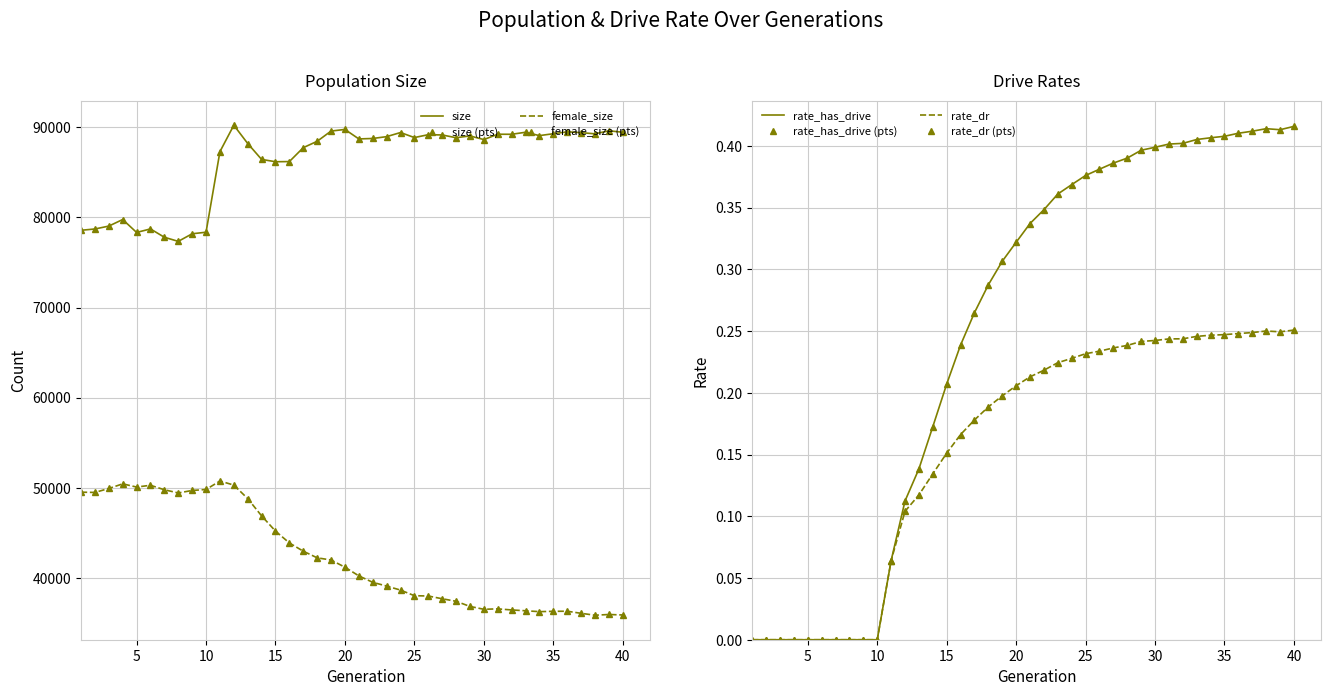

Reading left to right, extract all data points from this chart.

size: 78569.0	78711.0	79034.0	79760.0	78329.0	78718.0	77794.0	77338.0	78180.0	78354.0	87292.0	90222.0	88194.0	86429.0	86172.0	86190.0	87733.0	88439.0	89573.0	89754.0	88702.0	88752.0	88955.0	89411.0	88853.0	89173.0	89142.0	88835.0	89037.0	88629.0	89222.0	89217.0	89441.0	89070.0	89278.0	89490.0	89400.0	89269.0	89605.0	89444.0
female_size: 49517.0	49486.0	49927.0	50438.0	50085.0	50282.0	49783.0	49430.0	49705.0	49816.0	50754.0	50304.0	48804.0	46888.0	45199.0	43883.0	42969.0	42235.0	41991.0	41194.0	40232.0	39517.0	39102.0	38655.0	38033.0	37998.0	37694.0	37413.0	36843.0	36526.0	36572.0	36453.0	36362.0	36263.0	36301.0	36310.0	36079.0	35867.0	35948.0	35895.0
rate_has_drive: 0.0	0.0	0.0	0.0	0.0	0.0	0.0	0.0	0.0	0.0	0.1	0.1	0.1	0.2	0.2	0.2	0.3	0.3	0.3	0.3	0.3	0.3	0.4	0.4	0.4	0.4	0.4	0.4	0.4	0.4	0.4	0.4	0.4	0.4	0.4	0.4	0.4	0.4	0.4	0.4
rate_dr: 0.0	0.0	0.0	0.0	0.0	0.0	0.0	0.0	0.0	0.0	0.1	0.1	0.1	0.1	0.2	0.2	0.2	0.2	0.2	0.2	0.2	0.2	0.2	0.2	0.2	0.2	0.2	0.2	0.2	0.2	0.2	0.2	0.2	0.2	0.2	0.2	0.2	0.3	0.2	0.3